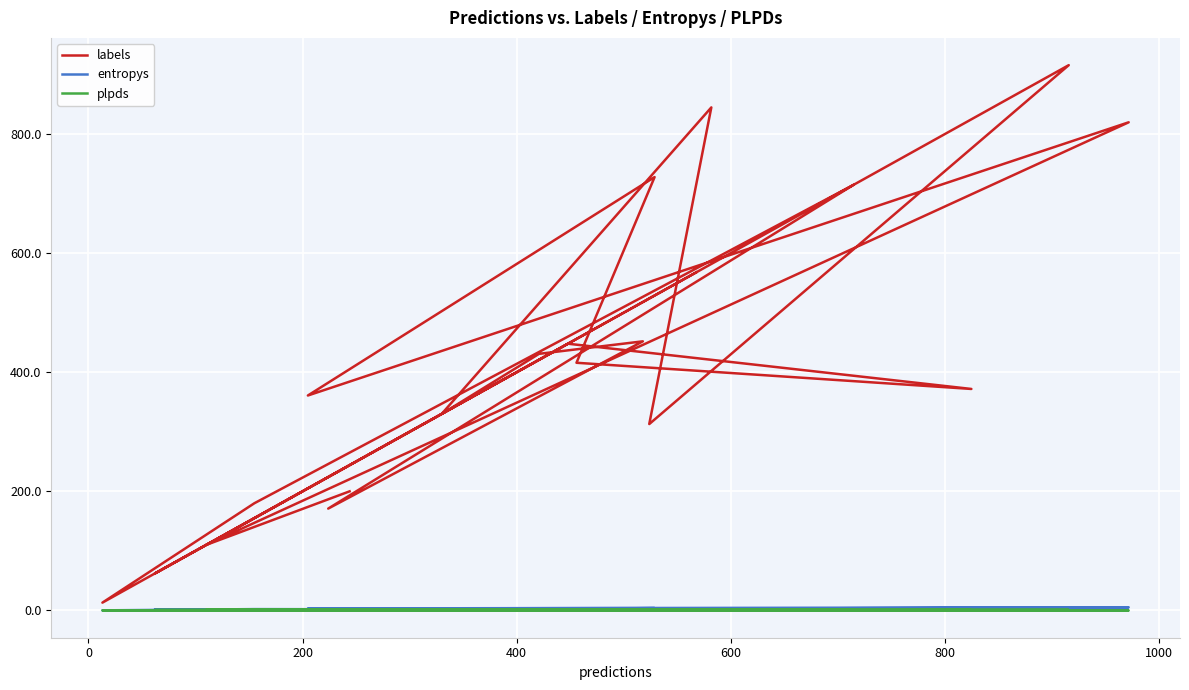

Which series has the widest spread of values?

labels